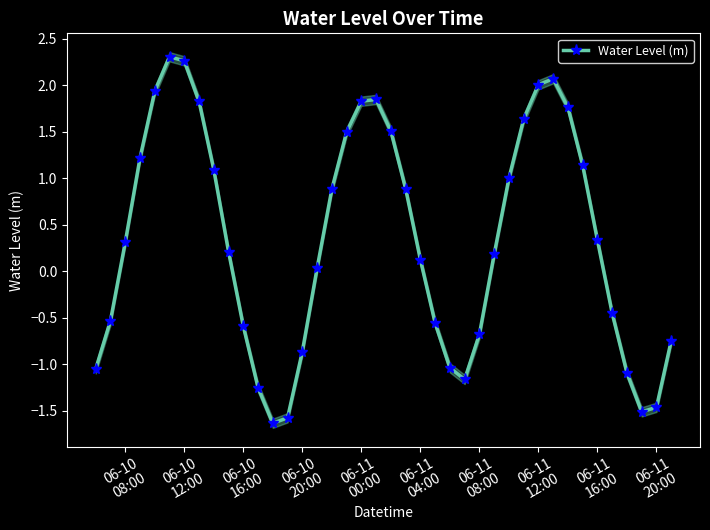

What is the difference between the second highest and minimum values?

3.9